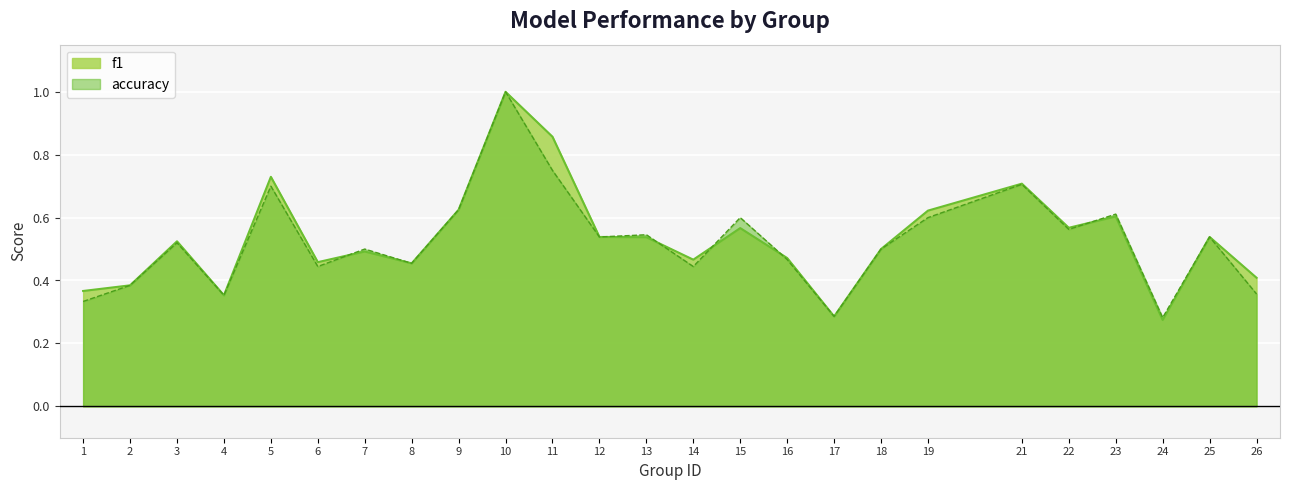

List the series in order of their overall mean, lowest first.

accuracy, f1